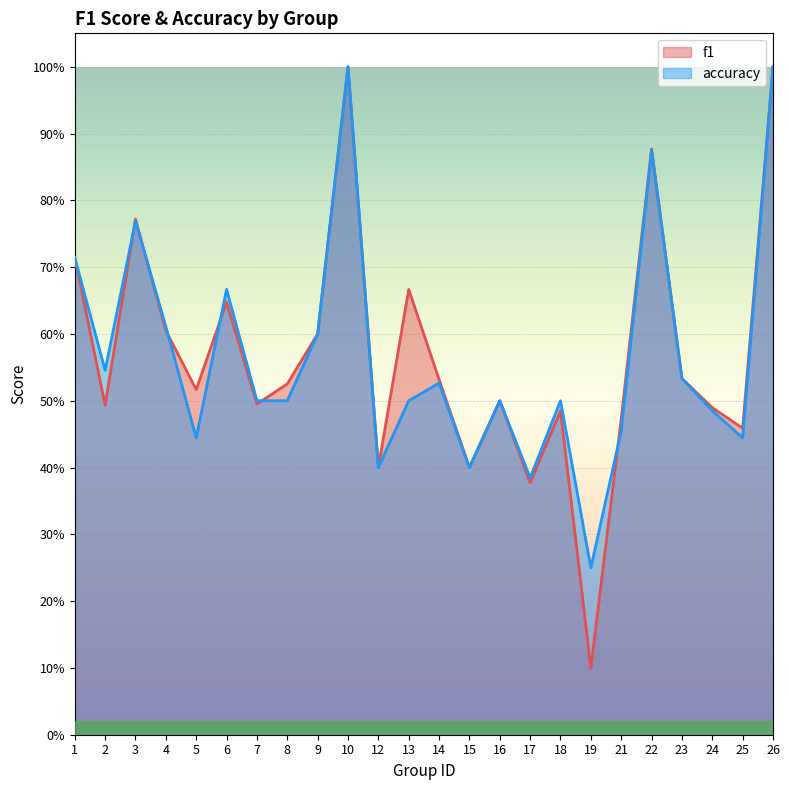

Which series has the largest total across all categories?

f1